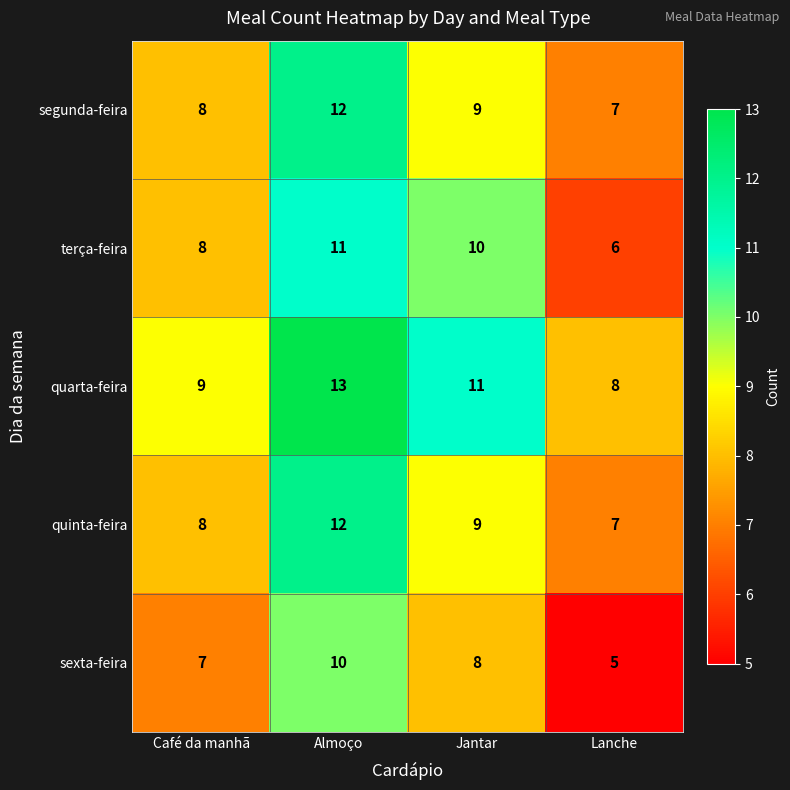

Between Jantar and Lanche, which series saw the biggest shift?

terça-feira